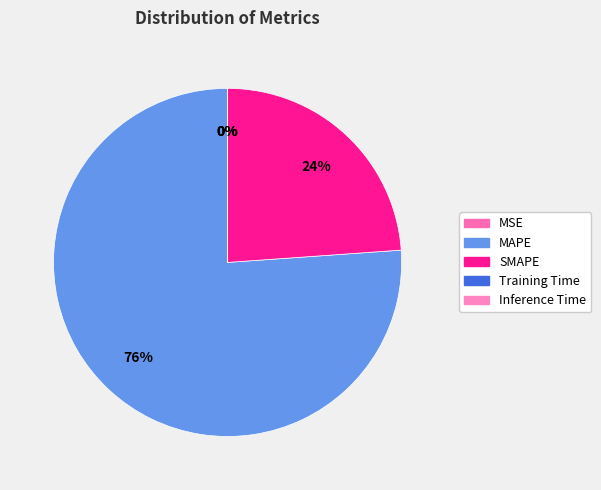

Rank the categories by value from lowest to highest.

Inference Time, Training Time, MSE, SMAPE, MAPE